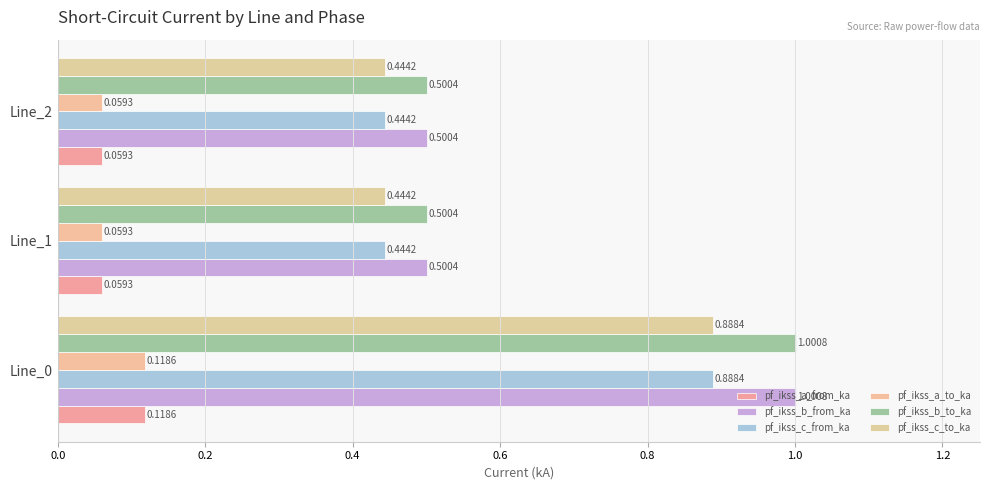

How many series are shown in this chart?

6